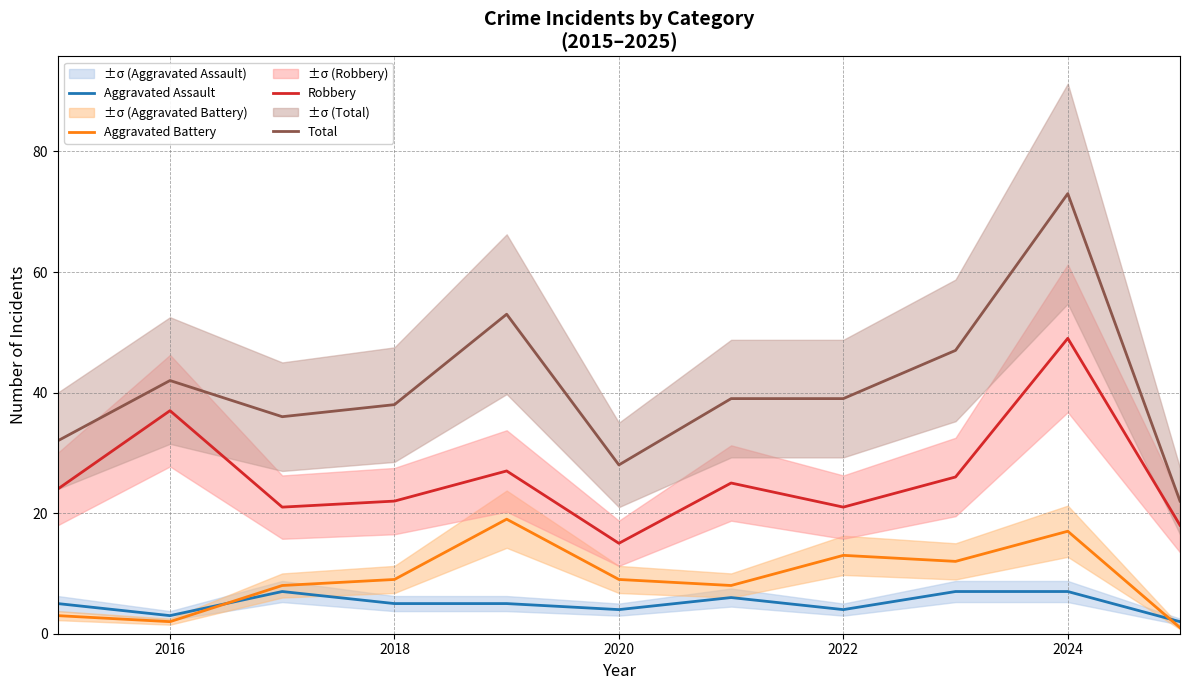

What is the value of the Robbery point at the 1st from the left?

24